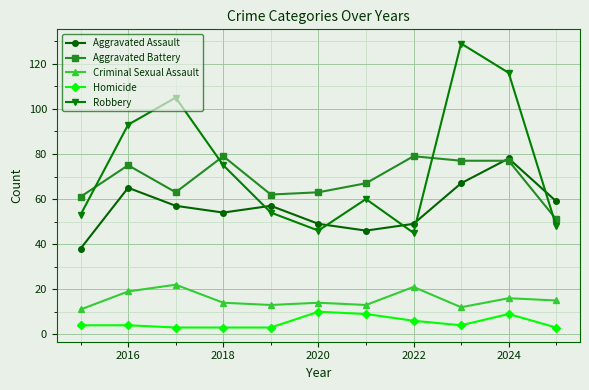

How many values in the Aggravated Battery series are below 67?

5